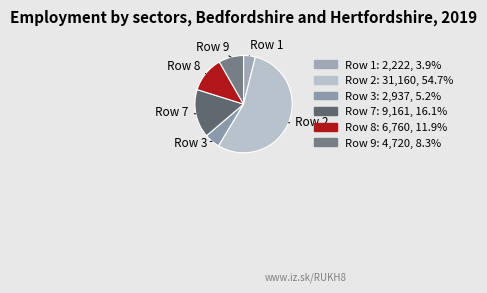

Is there any slice that represents more than half of the pie?

Yes